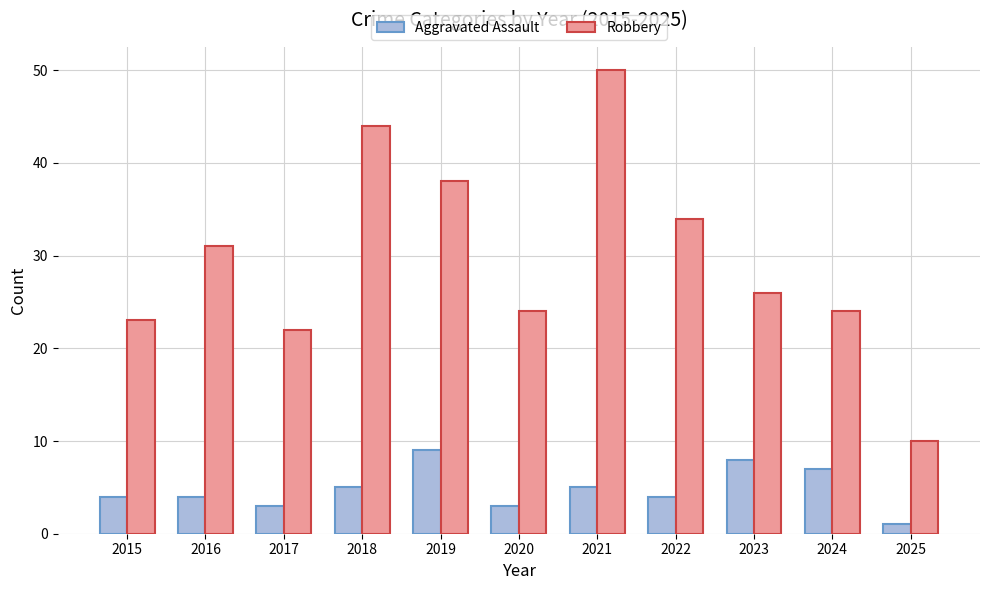

What is the difference between the Aggravated Assault values at 2022 and 2024?

3